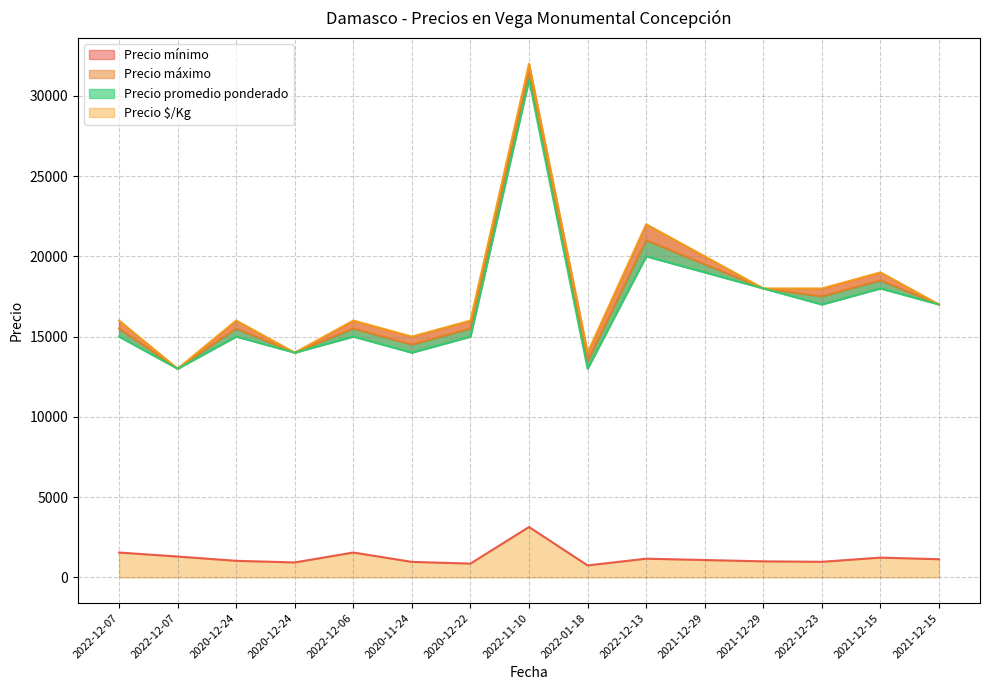

List the labels in order of Precio máximo value, smallest first.

2022-12-07, 2020-12-24, 2022-01-18, 2020-11-24, 2022-12-07, 2020-12-24, 2022-12-06, 2020-12-22, 2021-12-15, 2021-12-29, 2022-12-23, 2021-12-15, 2021-12-29, 2022-12-13, 2022-11-10